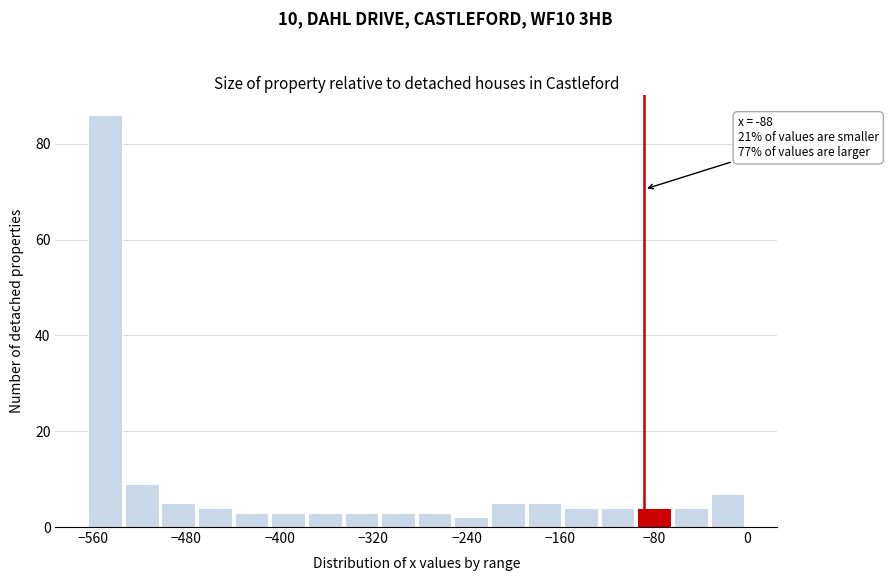

Around what value on the x-axis is the tallest bar? Give the approximate position of its centre, as read against the axis.

-550